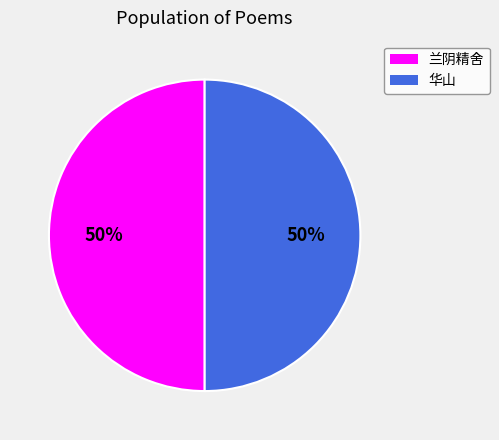

To the nearest percent, what is the average slice percentage?

50%